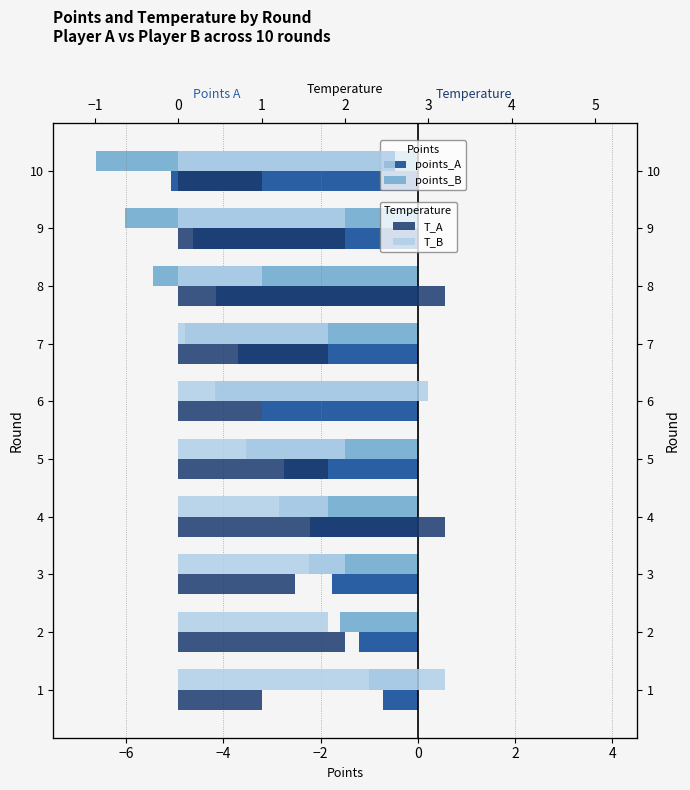

What is the smallest value displayed?

-6.6